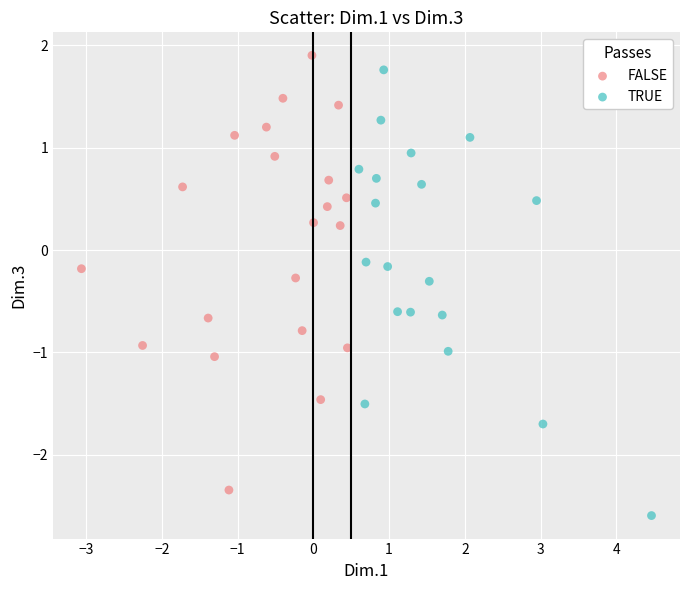

Which series contains the lowest Y value?

TRUE